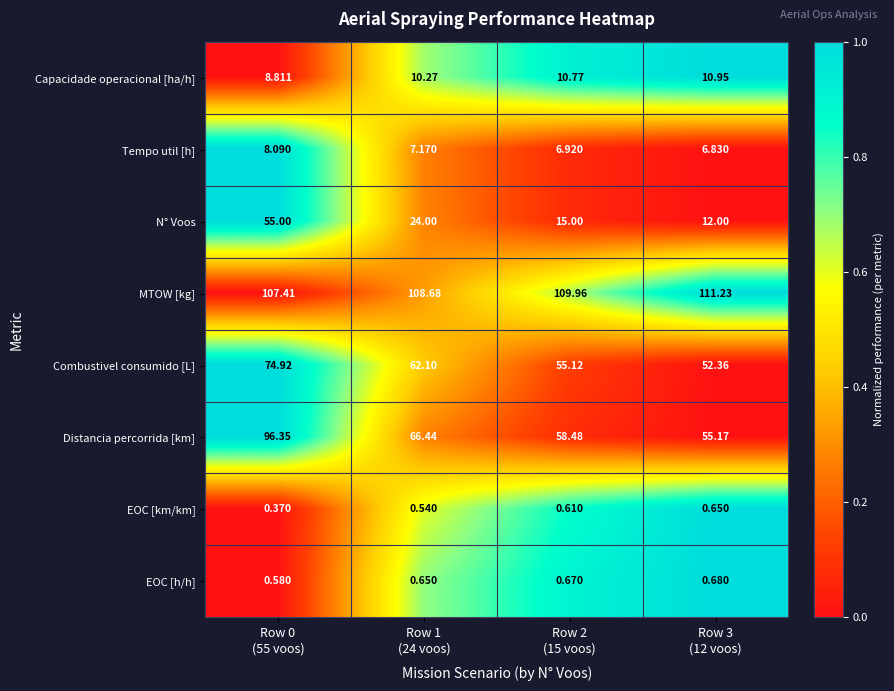

Which series has the widest spread of values?

N° Voos